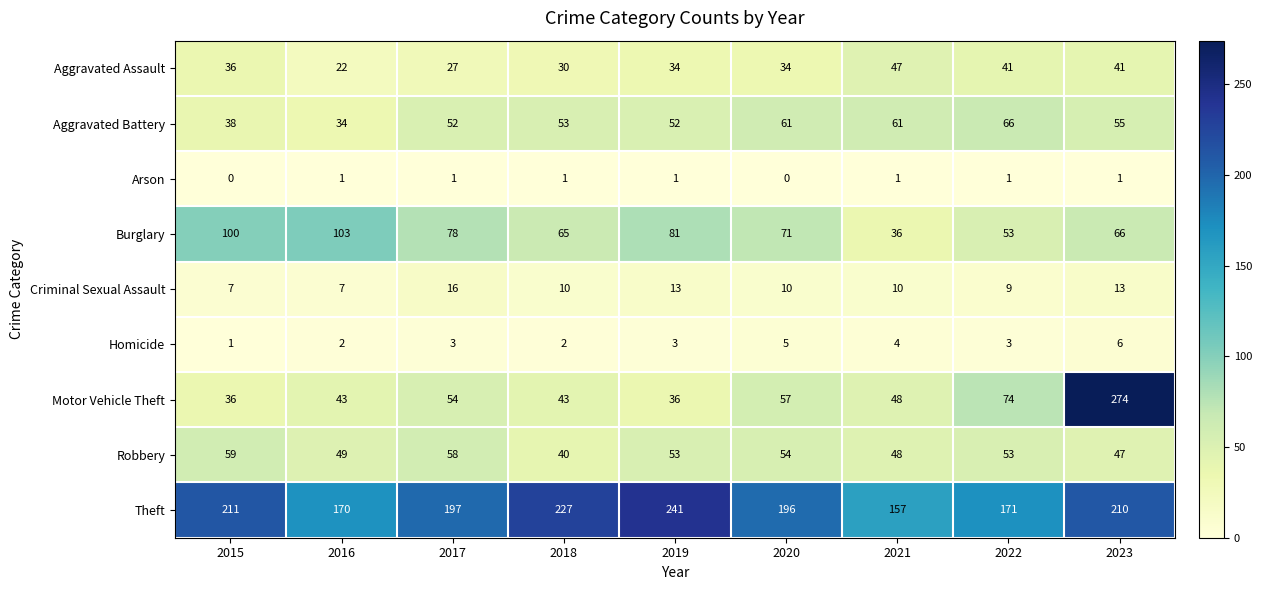

The value of Aggravated Battery at 2018 is 82. True or false?

False